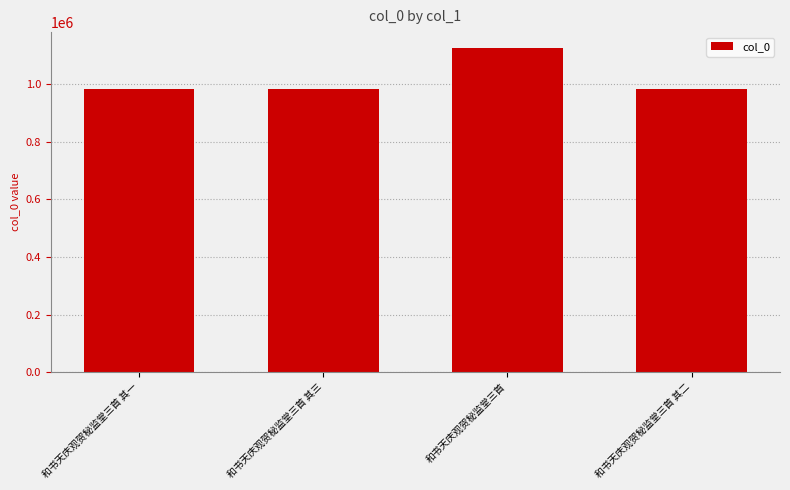

What is the difference between the second highest and second lowest values?

1